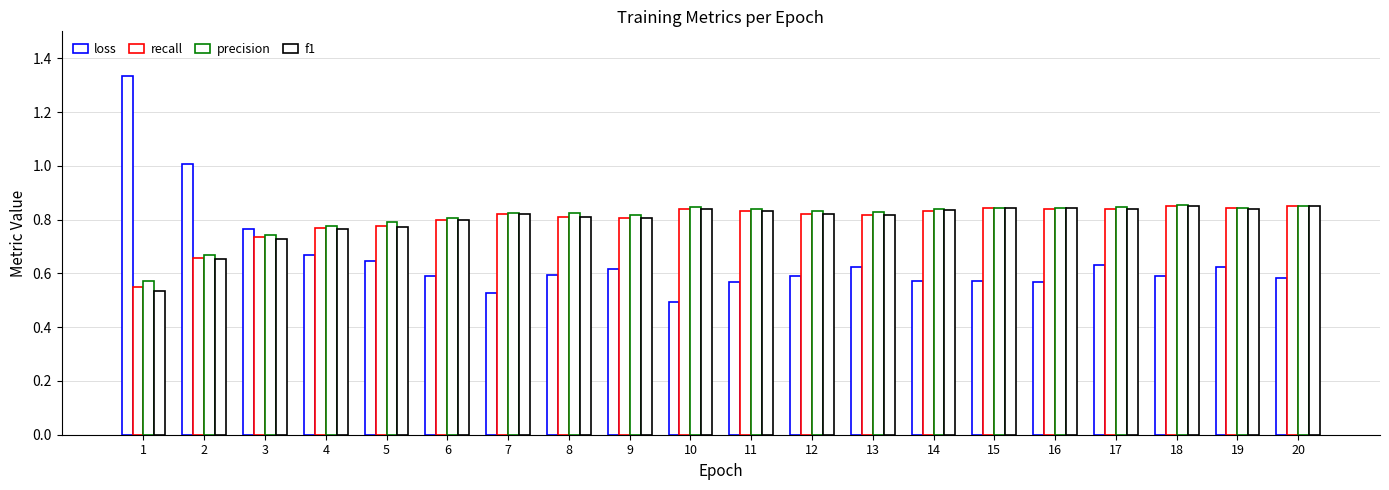

Reading left to right, what are all the values shown in this chart?

loss: 1=1.3	2=1.0	3=0.8	4=0.7	5=0.6	6=0.6	7=0.5	8=0.6	9=0.6	10=0.5	11=0.6	12=0.6	13=0.6	14=0.6	15=0.6	16=0.6	17=0.6	18=0.6	19=0.6	20=0.6
recall: 1=0.5	2=0.7	3=0.7	4=0.8	5=0.8	6=0.8	7=0.8	8=0.8	9=0.8	10=0.8	11=0.8	12=0.8	13=0.8	14=0.8	15=0.8	16=0.8	17=0.8	18=0.8	19=0.8	20=0.8
precision: 1=0.6	2=0.7	3=0.7	4=0.8	5=0.8	6=0.8	7=0.8	8=0.8	9=0.8	10=0.8	11=0.8	12=0.8	13=0.8	14=0.8	15=0.8	16=0.8	17=0.8	18=0.9	19=0.8	20=0.9
f1: 1=0.5	2=0.7	3=0.7	4=0.8	5=0.8	6=0.8	7=0.8	8=0.8	9=0.8	10=0.8	11=0.8	12=0.8	13=0.8	14=0.8	15=0.8	16=0.8	17=0.8	18=0.8	19=0.8	20=0.8